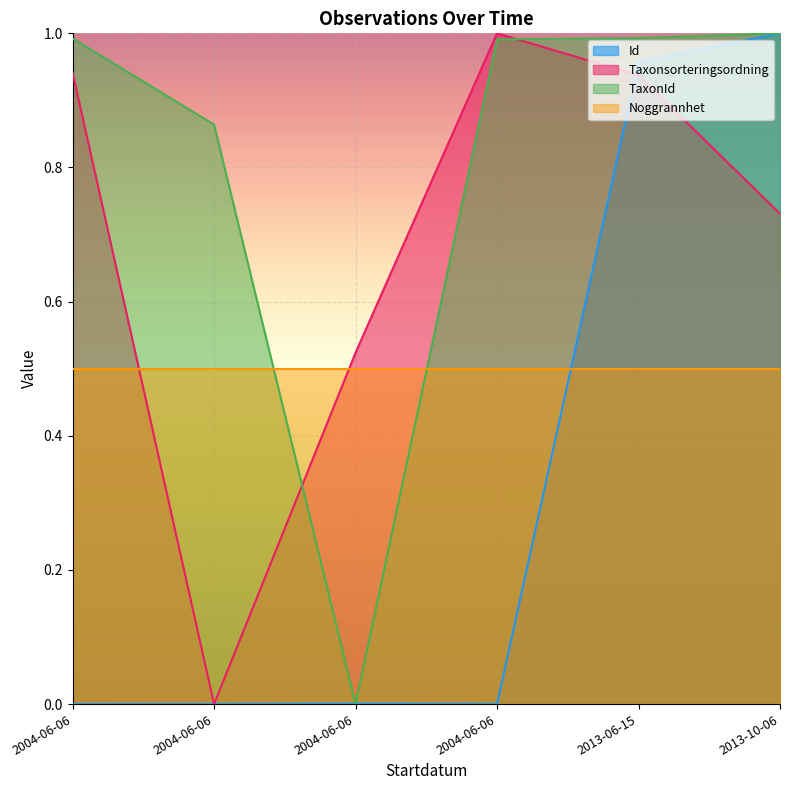

What is the spread (max minus min) of values at 2013-10-06?

0.3